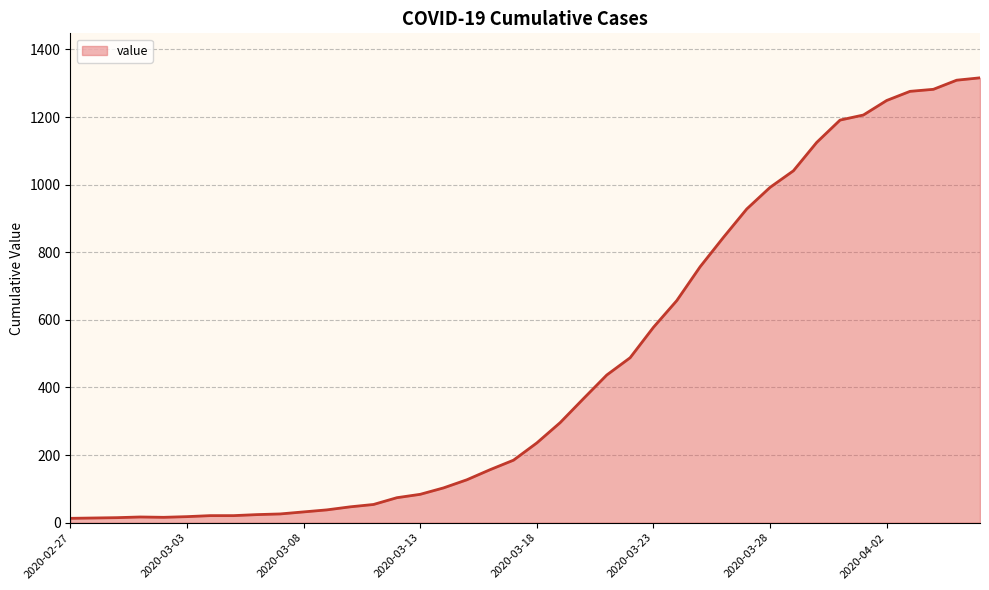

What is the greatest value displayed?

1316